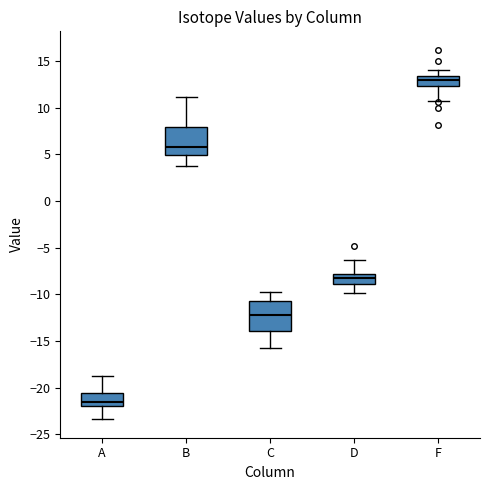

Which box's median line is the lowest?

A